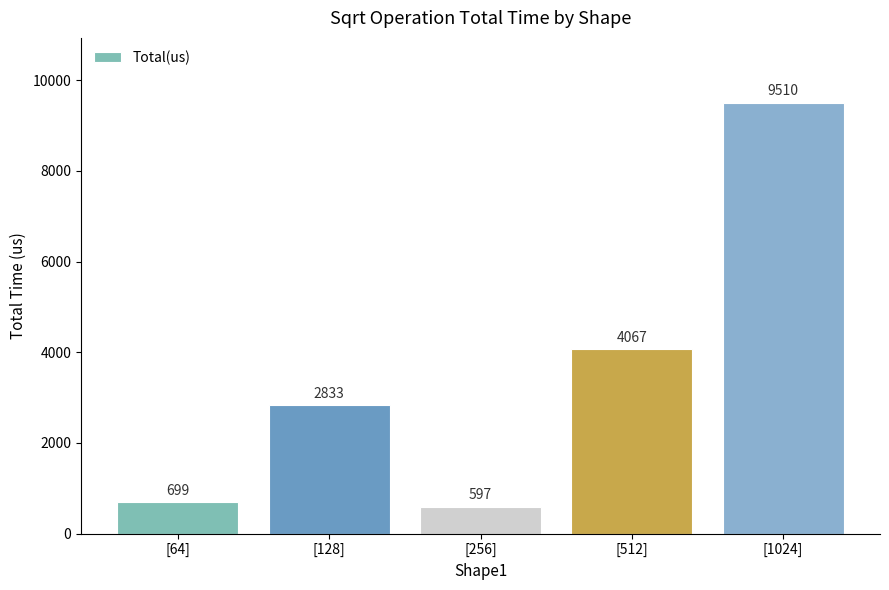

What is the value of the 3rd bar from the left?

597